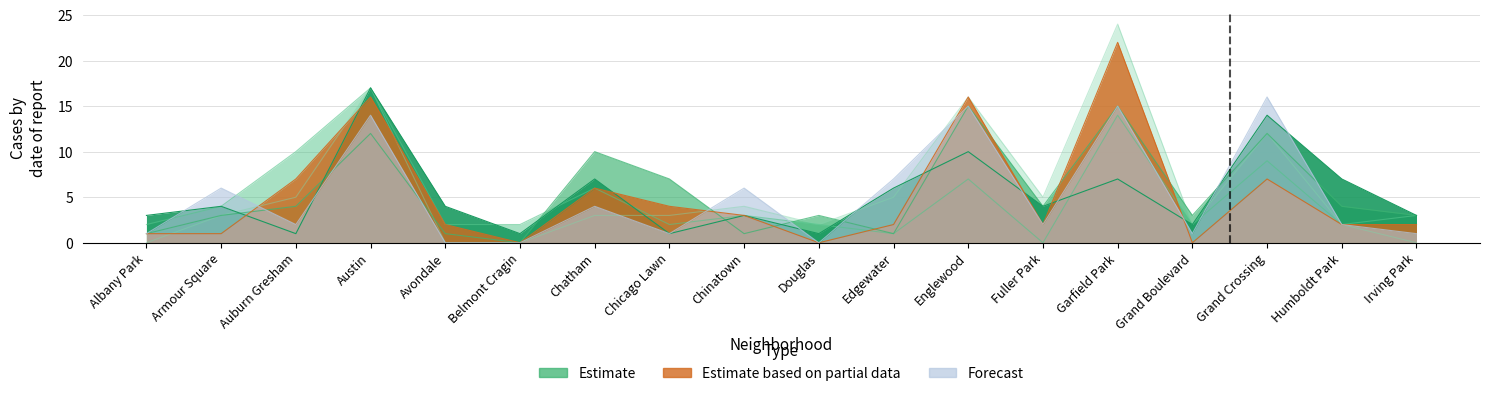

What is the highest value of the 2018 series?

17